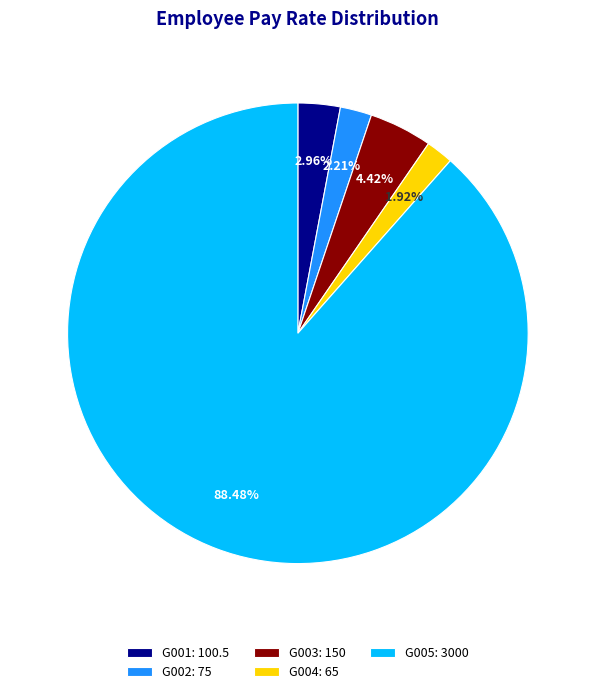

What percentage is NOT represented by G004?

98.1%